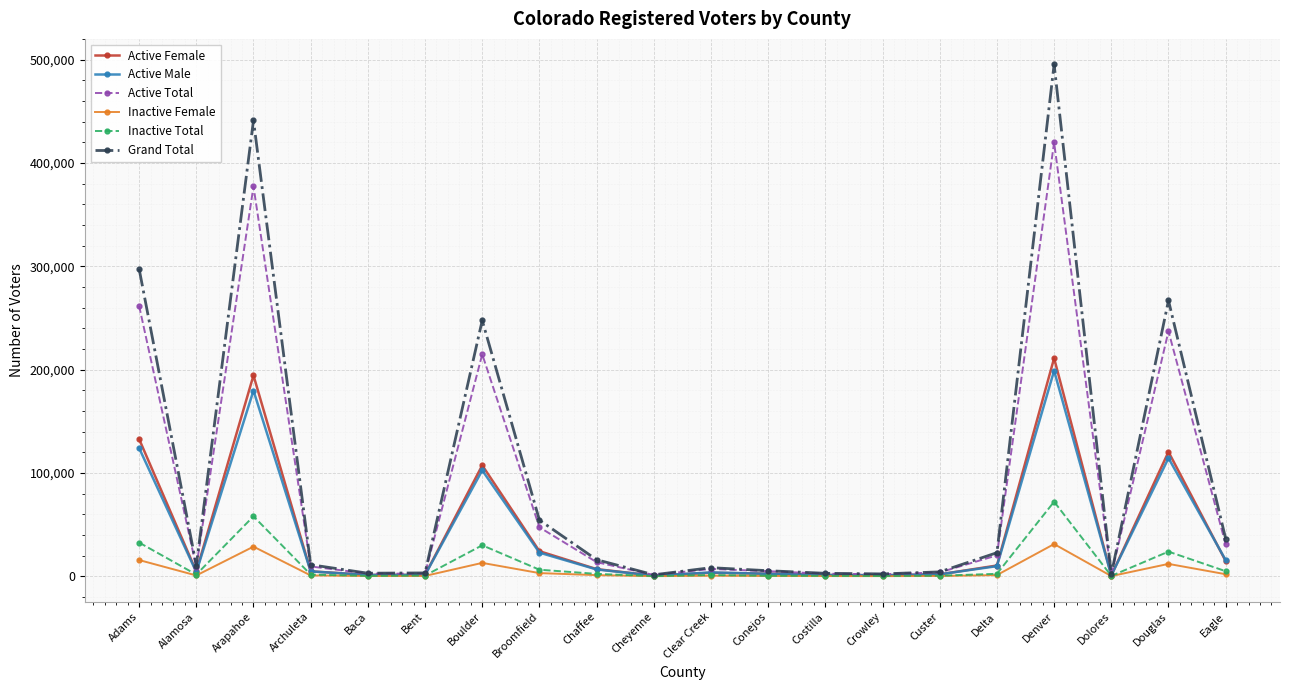

How many series are shown in this chart?

6